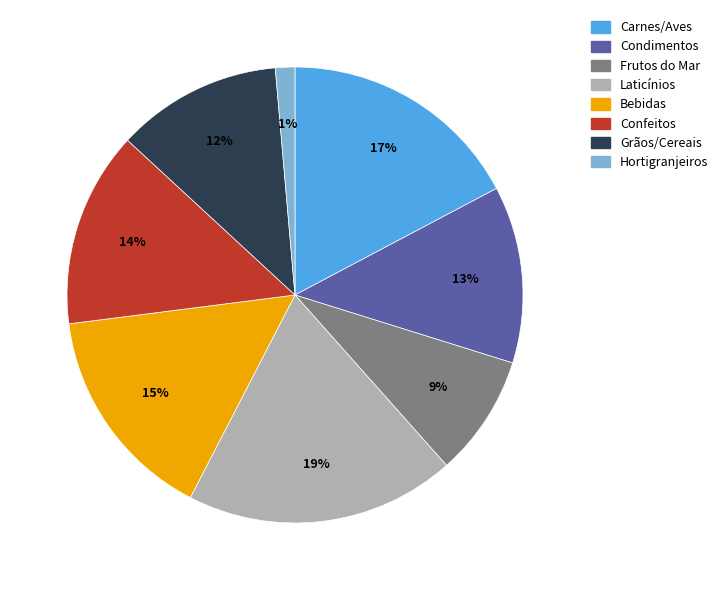

Rank the categories by value from highest to lowest.

Laticínios, Carnes/Aves, Bebidas, Confeitos, Condimentos, Grãos/Cereais, Frutos do Mar, Hortigranjeiros